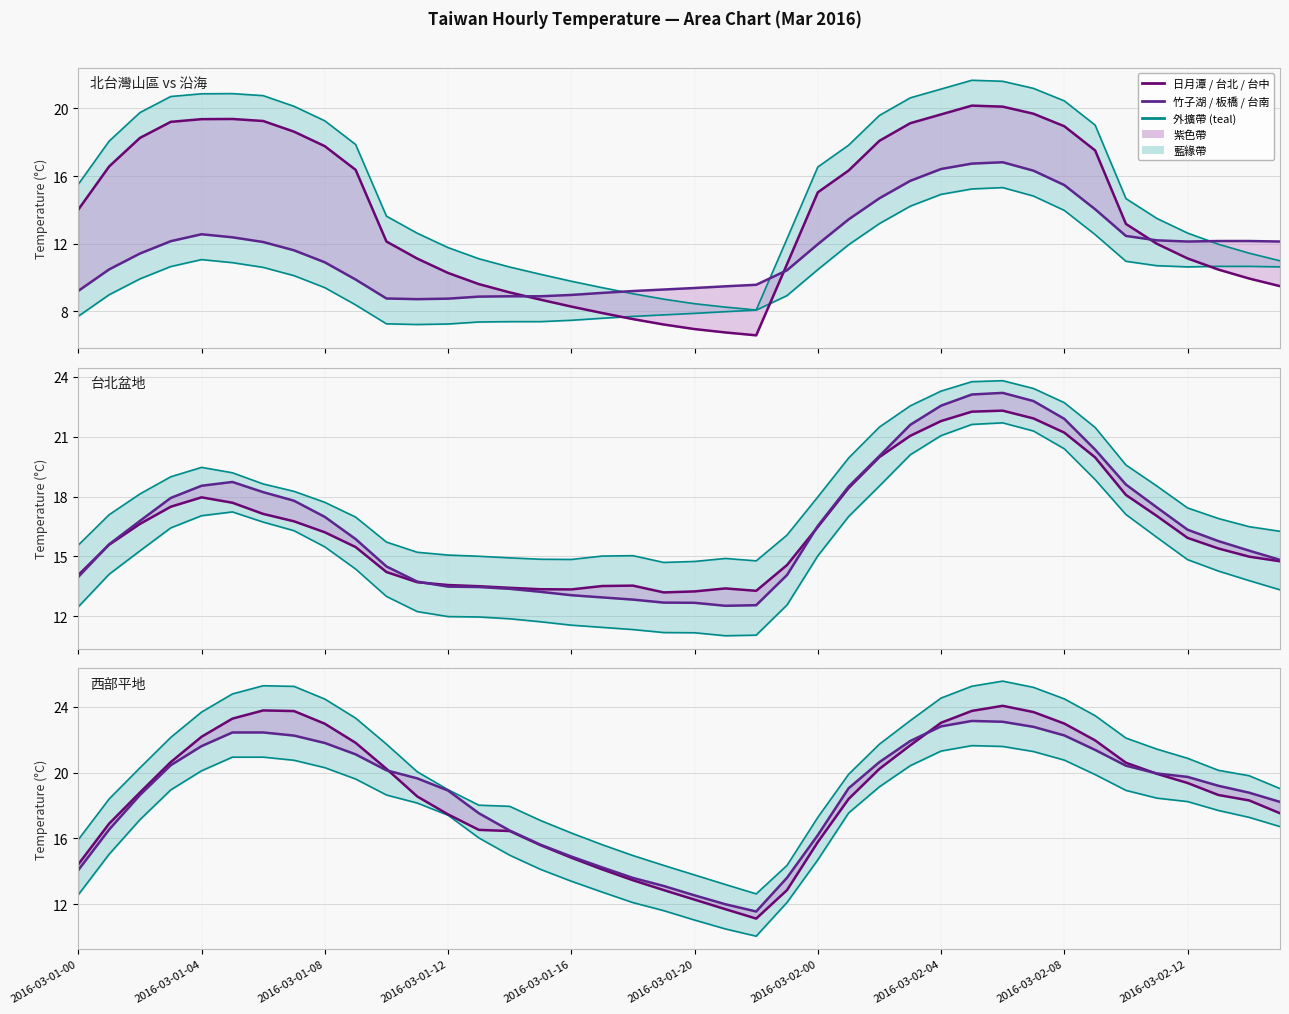

At which category does 日月潭 reach its first local peak?

2016-03-01-05